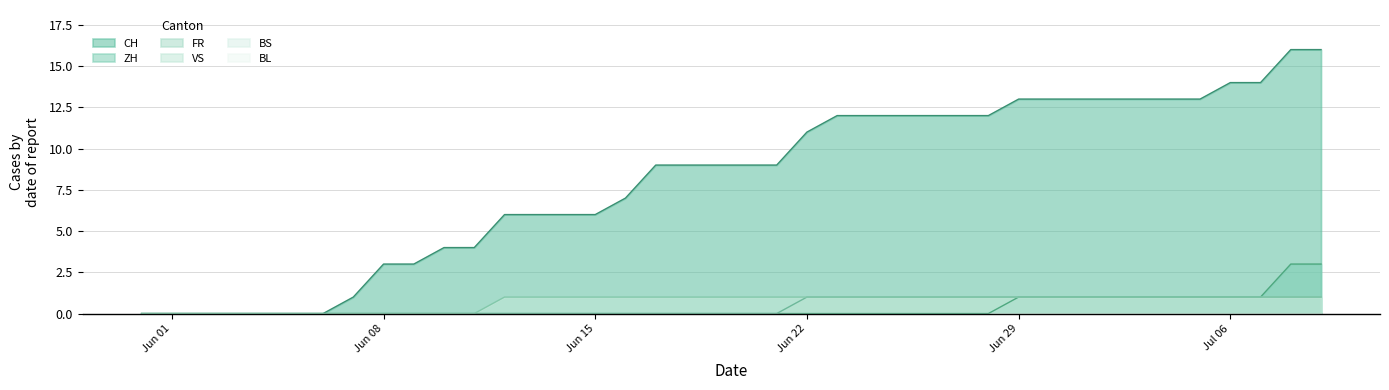

How many lines are shown in the chart?

6